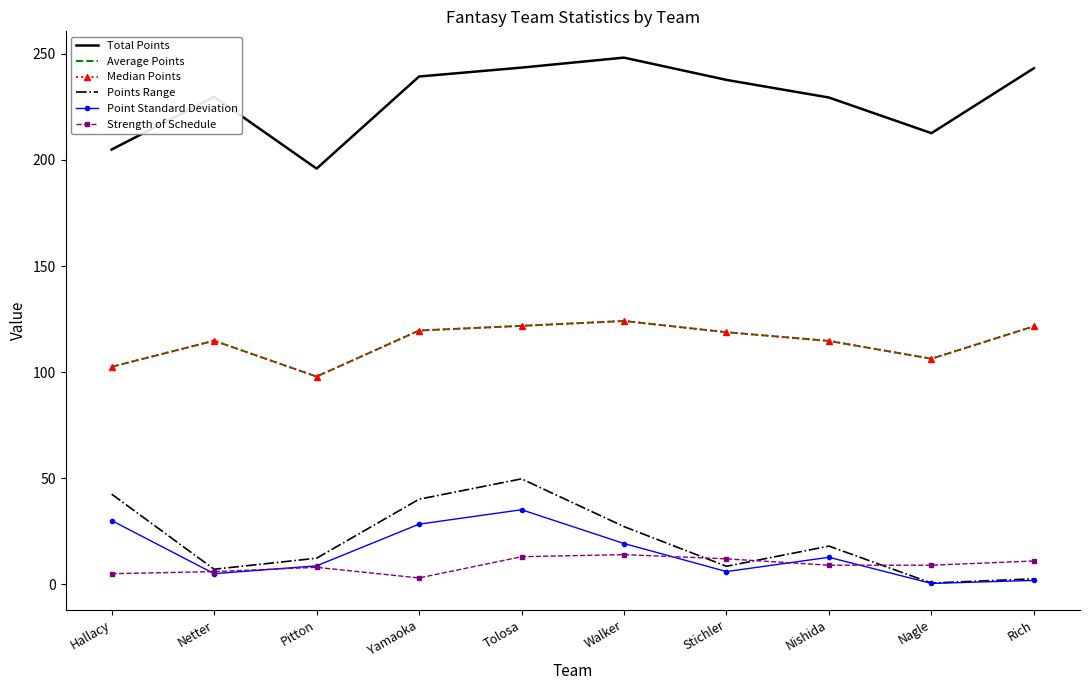

At which label is Points Range closest to 25?

Walker